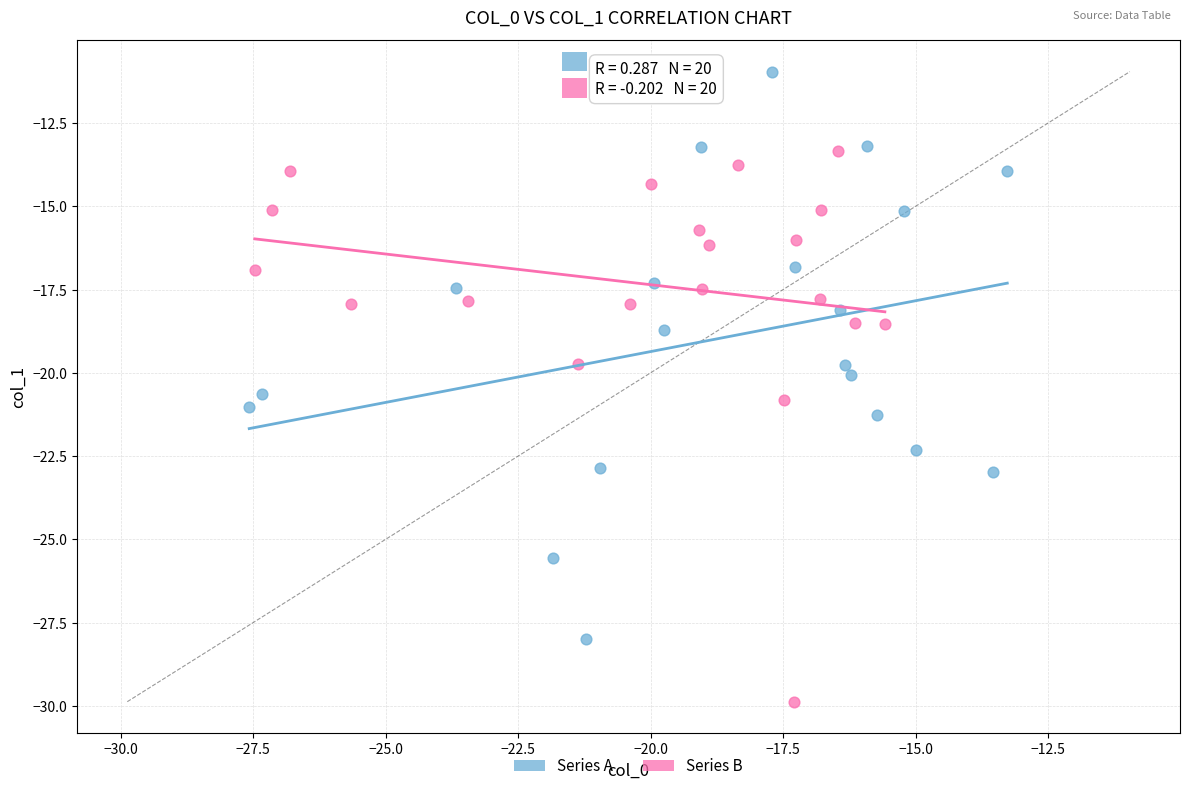

Which series reaches the minimum Y coordinate?

Series B